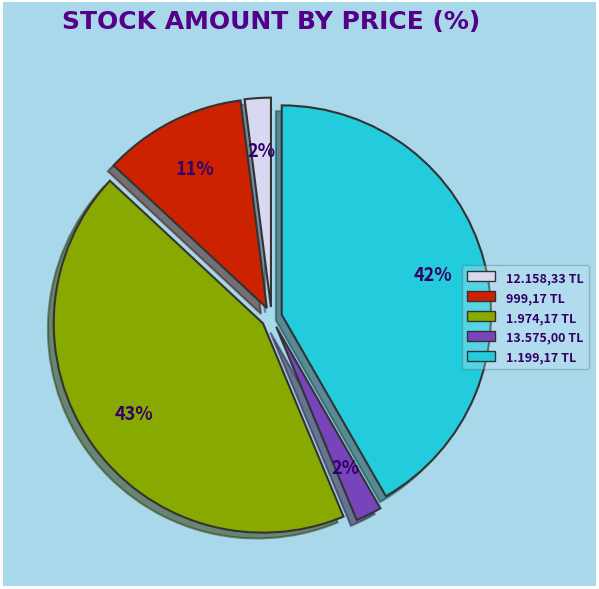

Approximately how many times larger is the value at 999,17 TL compared to 12.158,33 TL?

5.5